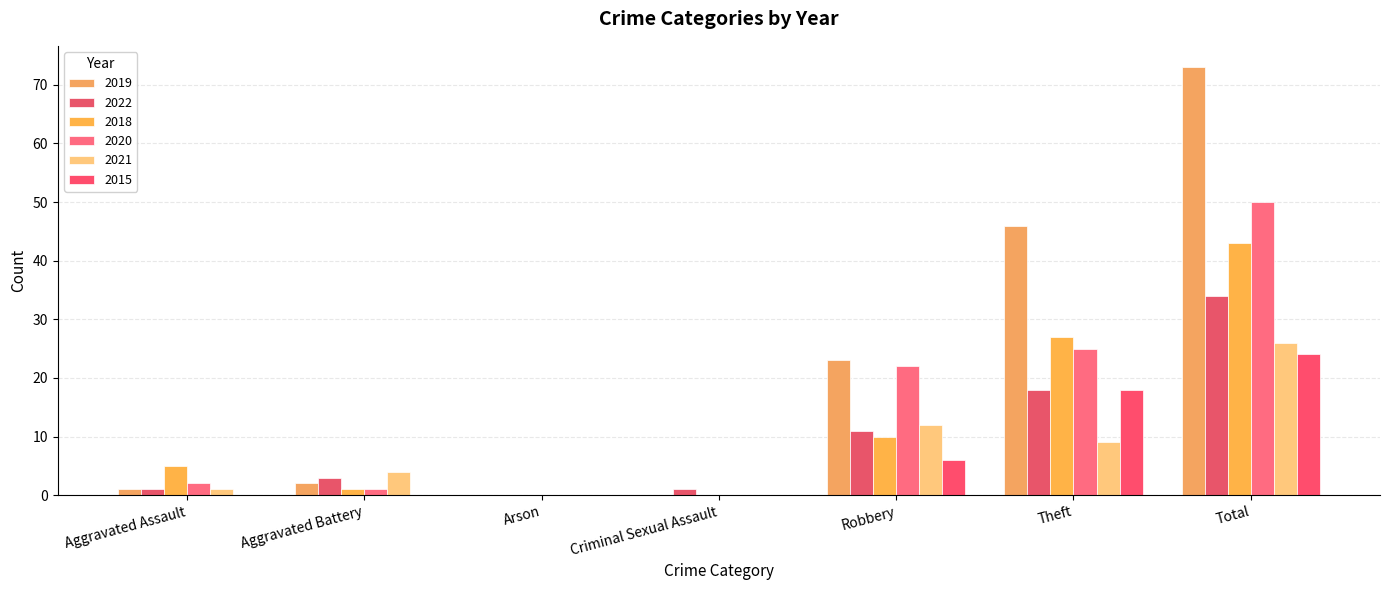

How many groups of bars are there?

7